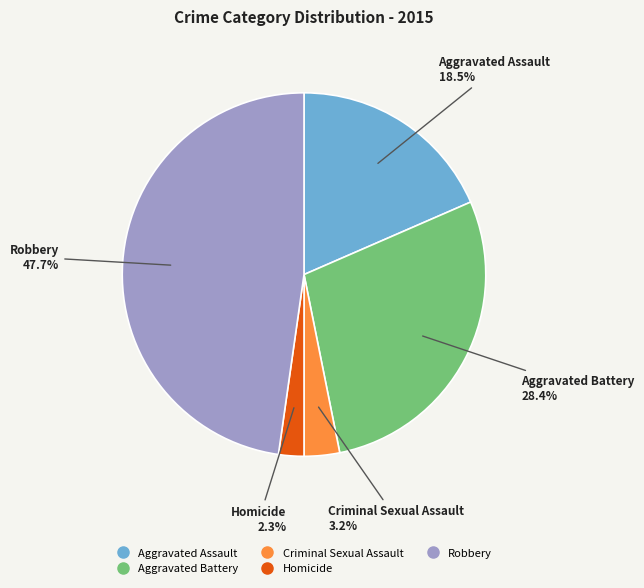

Is there a majority slice in this chart?

No